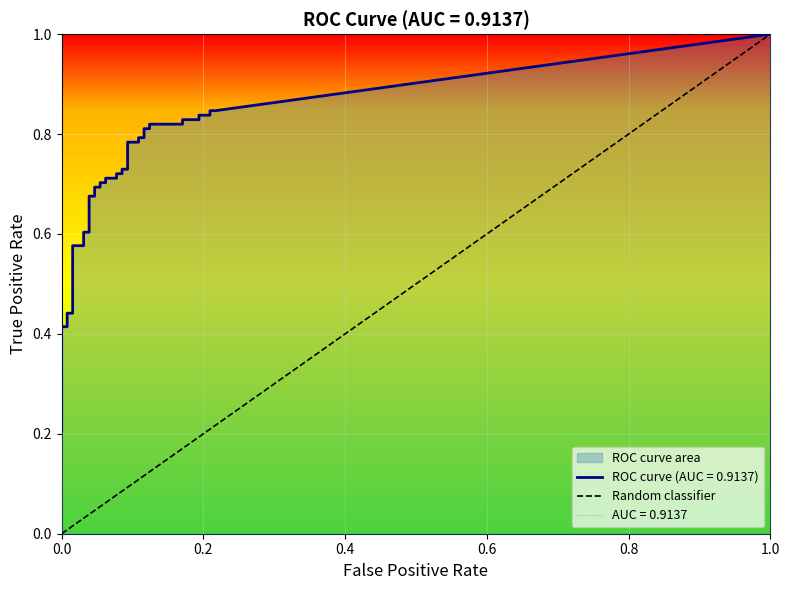

How many positive values are there?

1